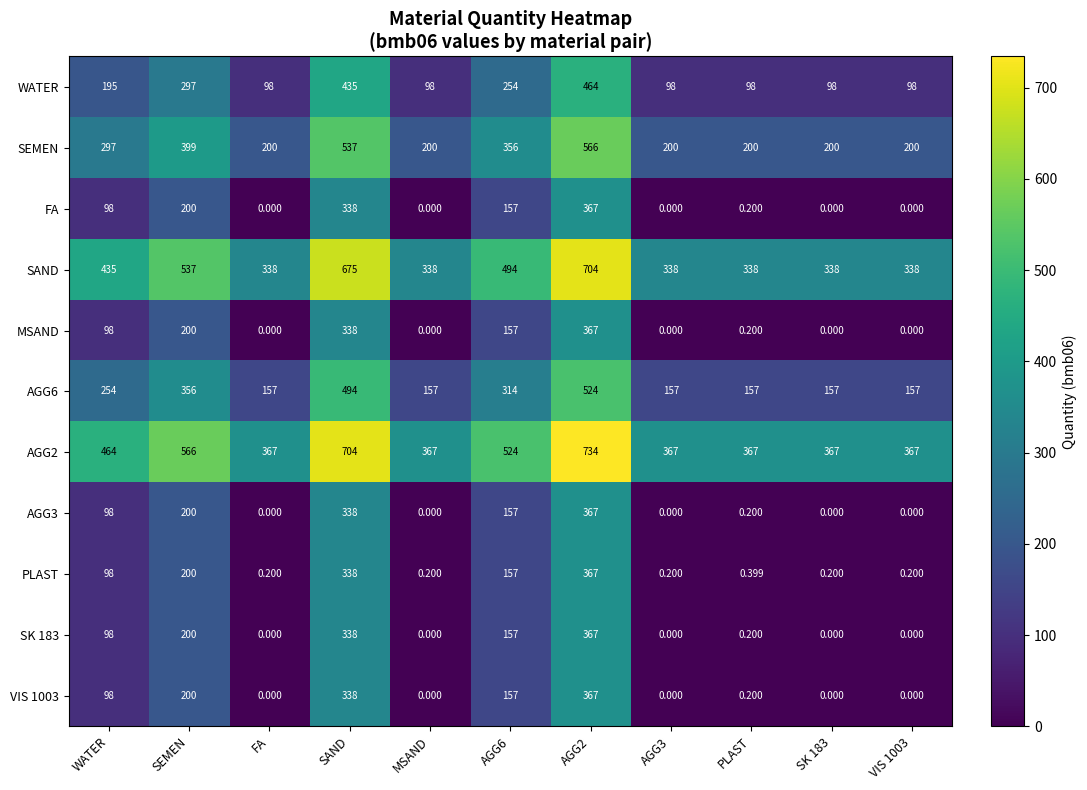

Is the value of AGG2 at SK 183 greater than the value of FA at WATER?

Yes